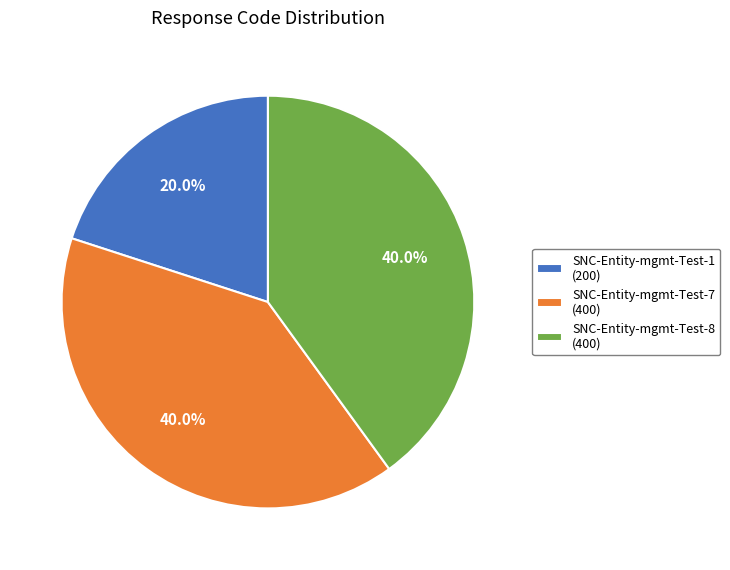

To the nearest percent, what is the average slice percentage?

33%